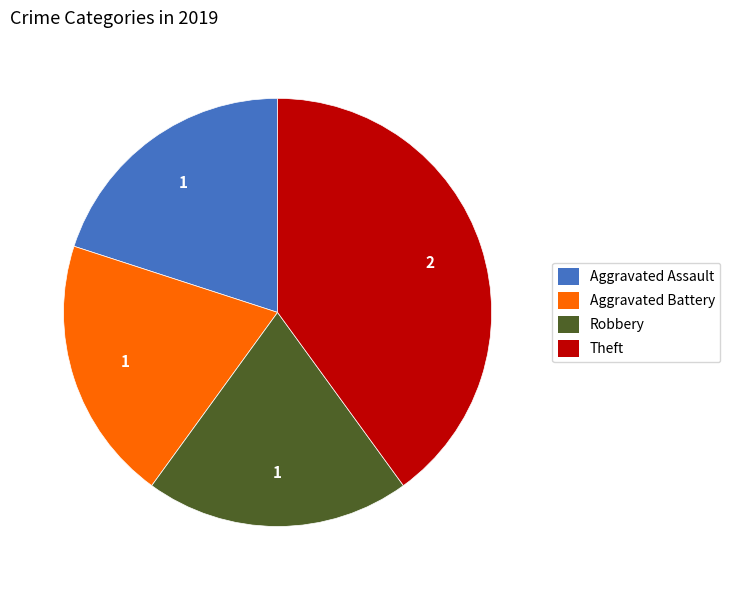

Is the sum of Aggravated Battery and Theft greater than half?

Yes